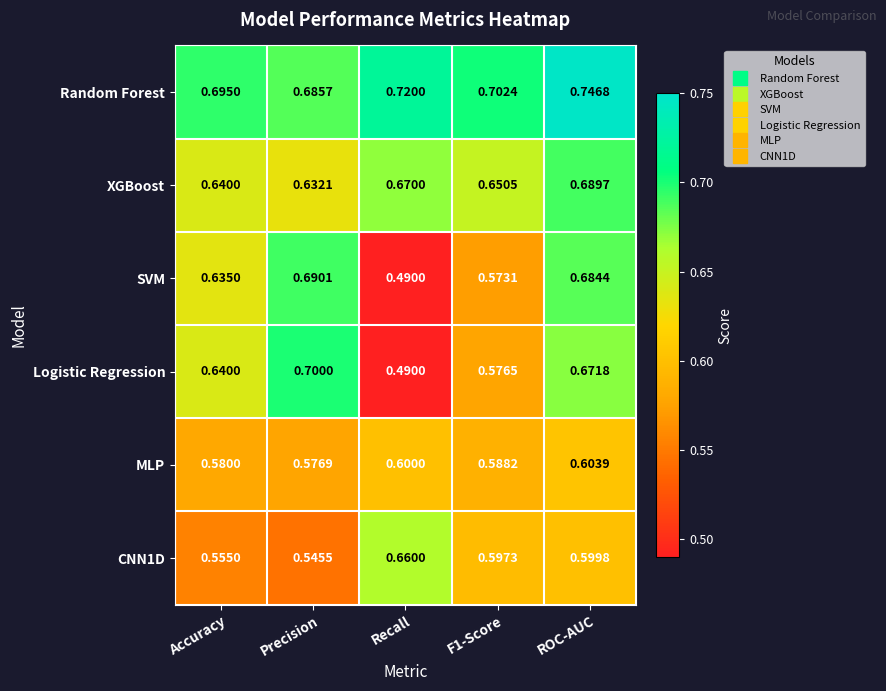

What is the difference between the highest and lowest values at Accuracy?

0.1